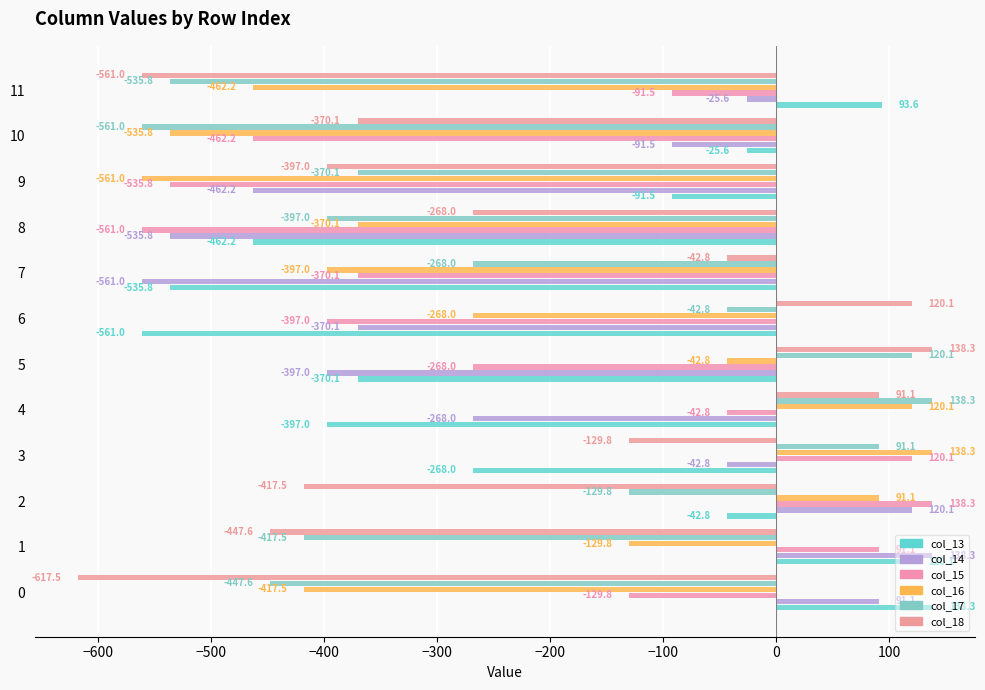

What are all the series names shown in the legend?

col_13, col_14, col_15, col_16, col_17, col_18